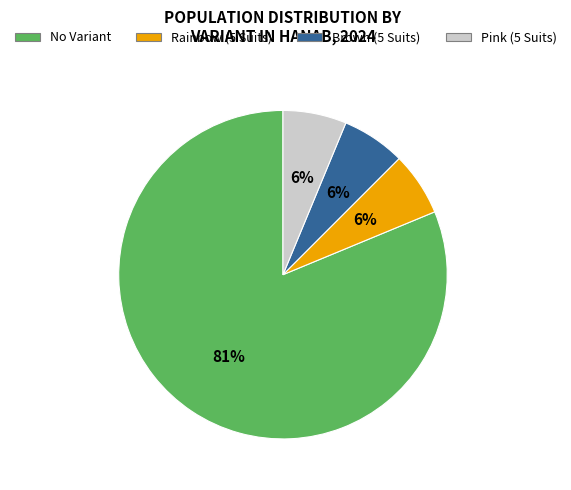

Is it true that Rainbow (5 Suits) is 20% of the pie?

False